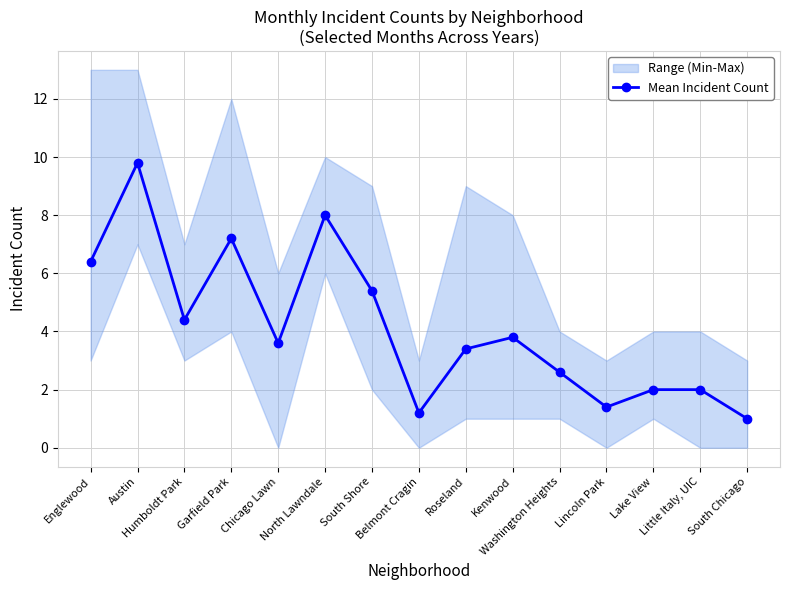

What is the difference between the values at Austin and Little Italy, UIC?

7.8